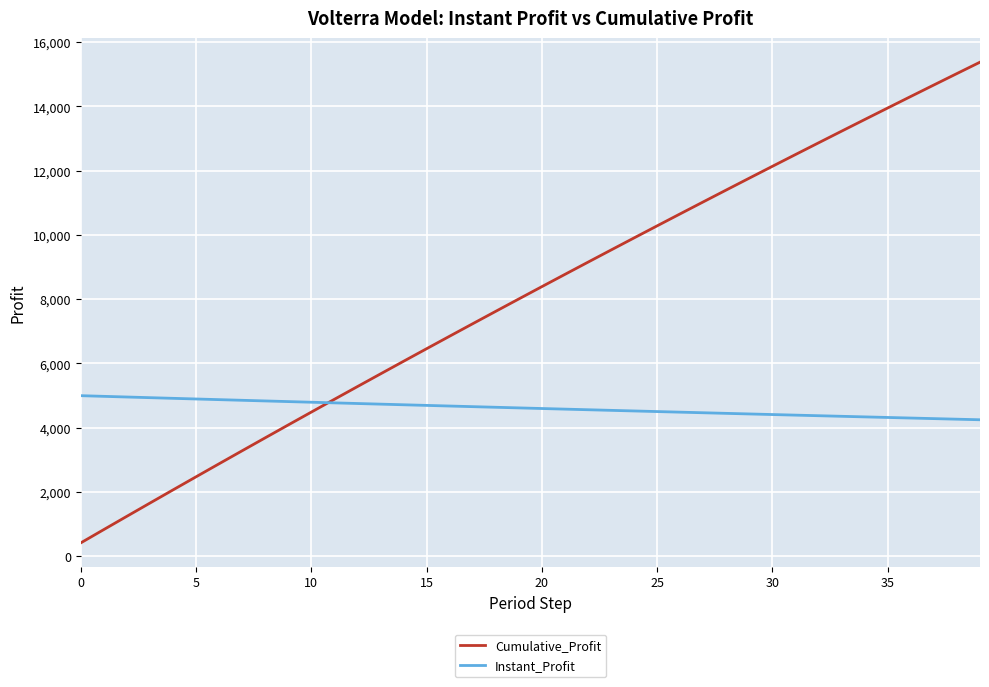

Which series has the widest spread of values?

Cumulative_Profit